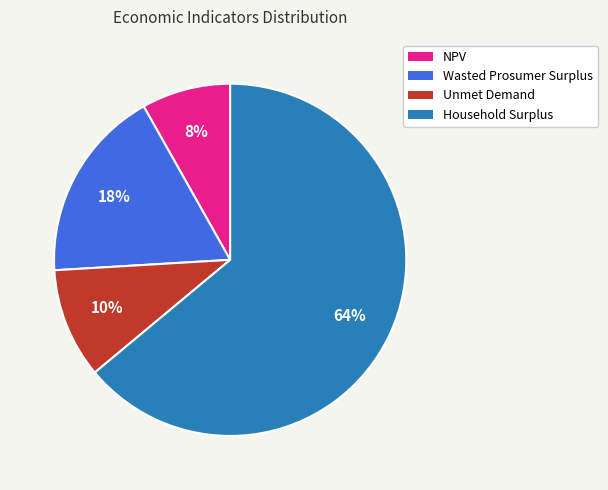

Is it true that Wasted Prosumer Surplus is 18% of the pie?

True